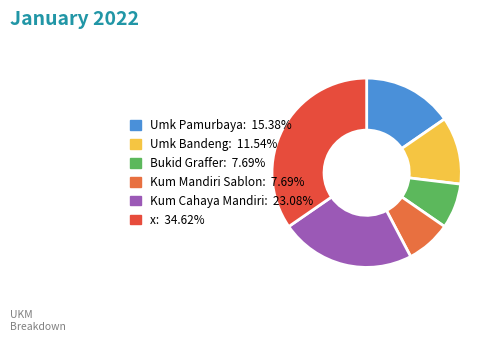

To the nearest percent, what is the combined percentage of Umk Bandeng and x?

46%